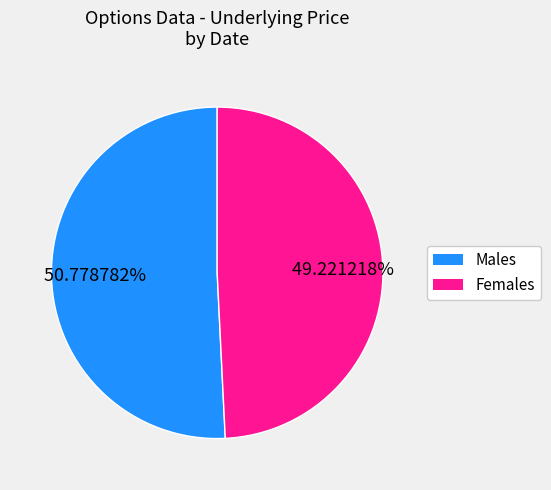

Does any single category account for the majority?

Yes